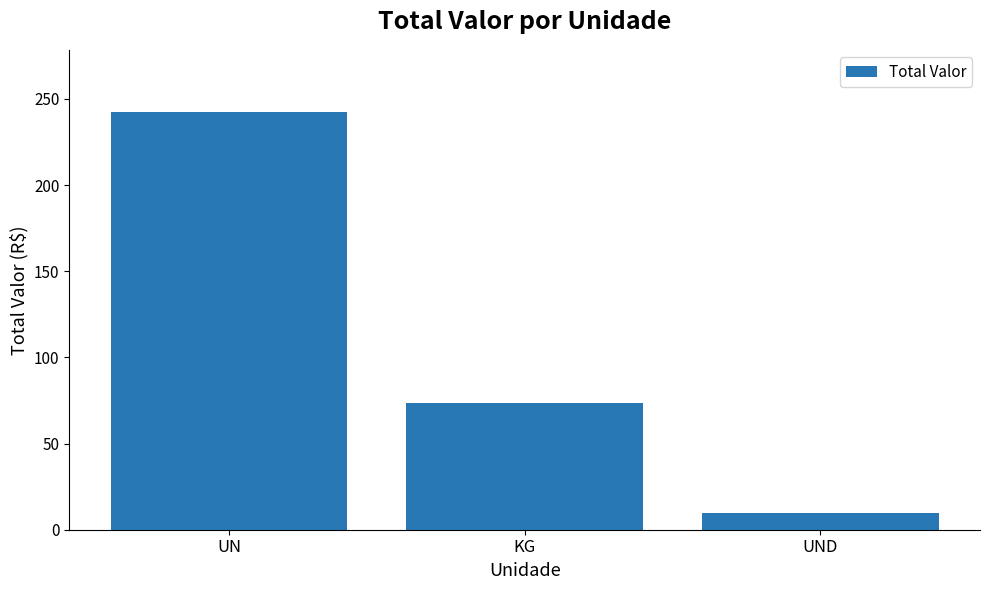

Between UN and UND, which is larger?

UN